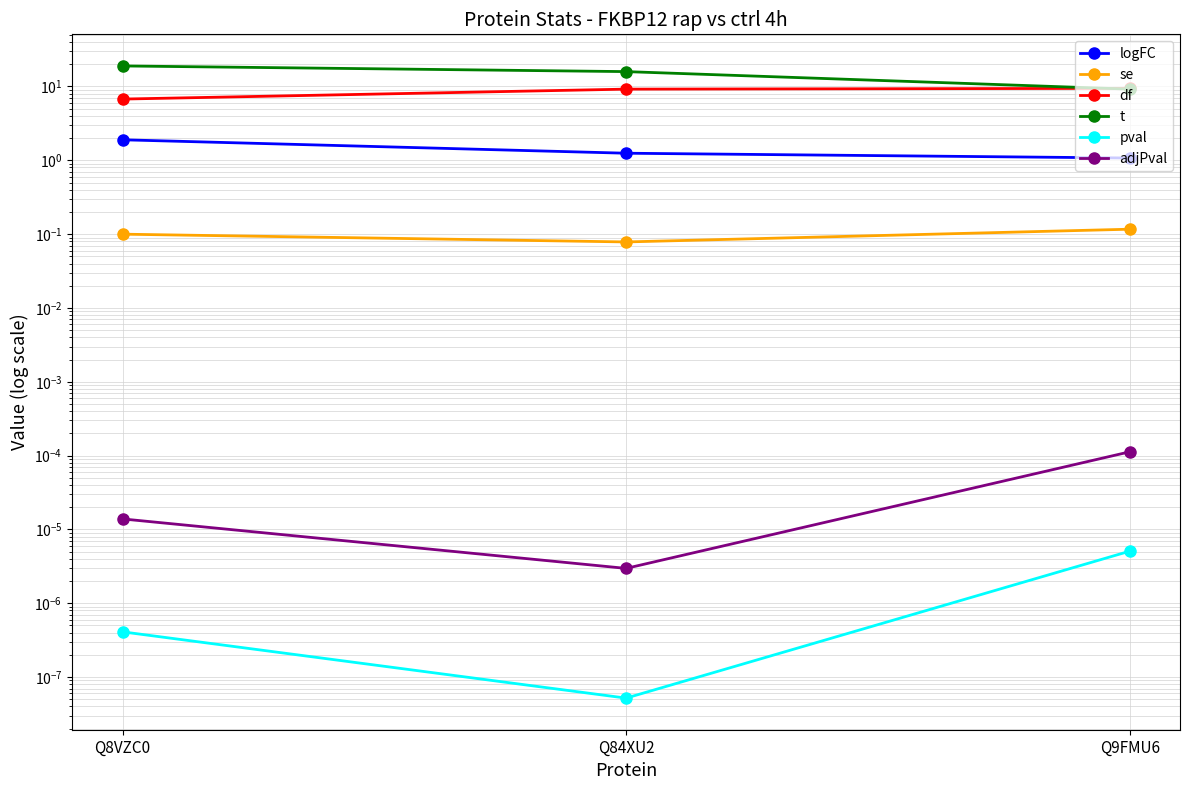

Rank the series at Q9FMU6 from lowest to highest value.

pval, adjPval, se, logFC, t, df